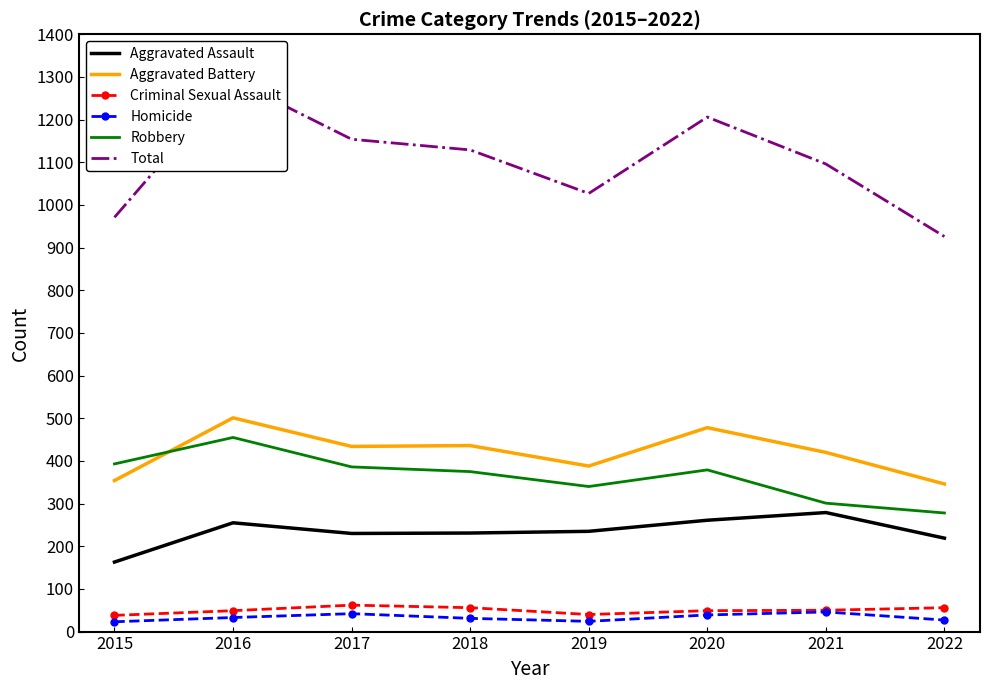

What is the greatest value displayed?

1293